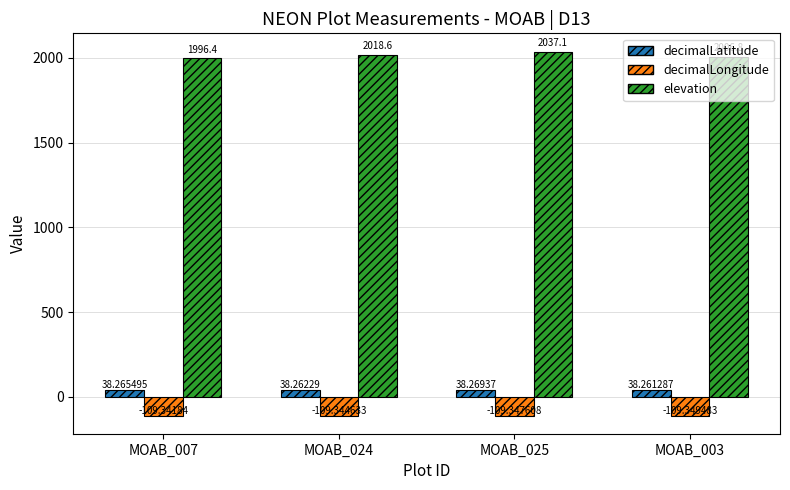

List the series in order of their peak value, highest first.

elevation, decimalLatitude, decimalLongitude